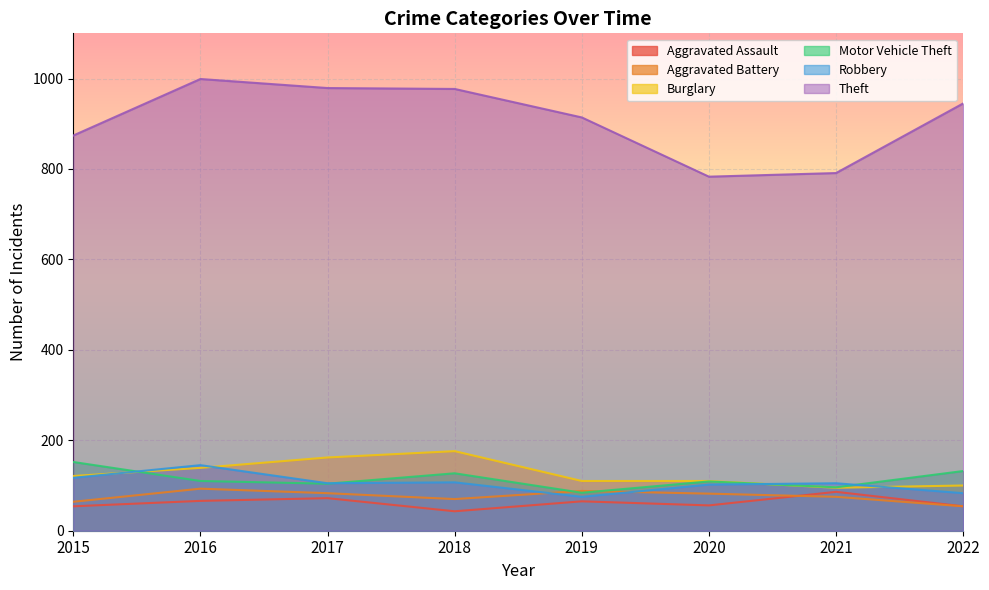

Rank the series by their maximum value, from lowest to highest.

Aggravated Assault, Aggravated Battery, Robbery, Motor Vehicle Theft, Burglary, Theft